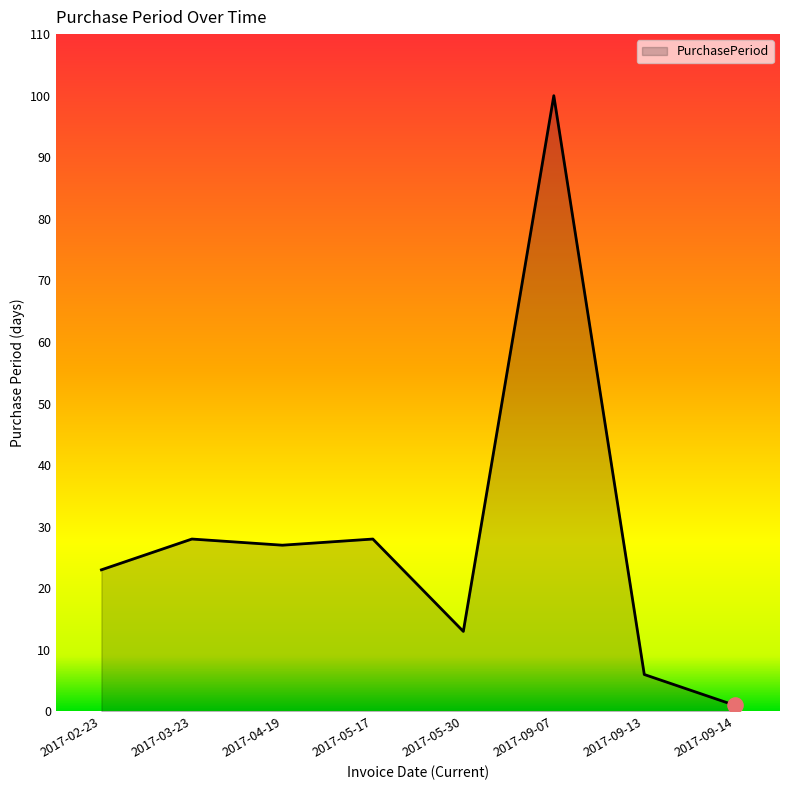

What is the ratio of the value at 2017-05-17 to the value at 2017-05-30?

2.2